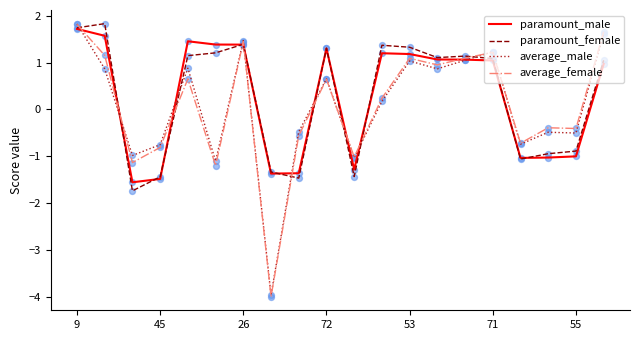

True or false: paramount_female and average_male cross at least once.

True